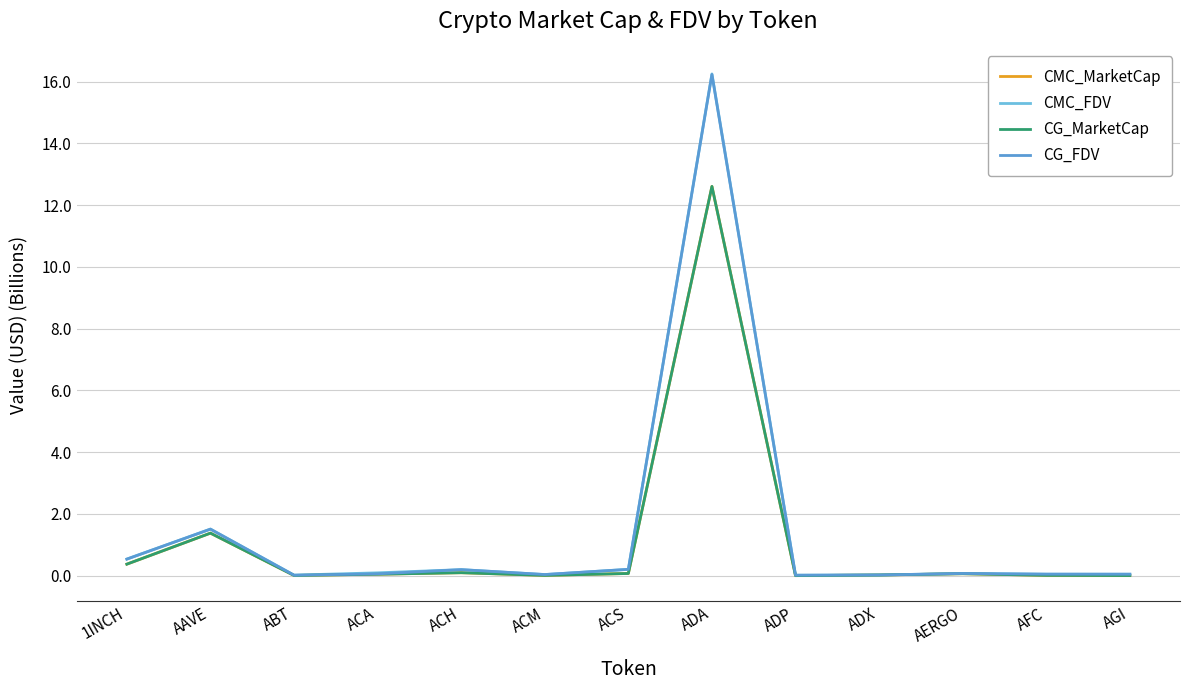

The CMC_FDV series shows 0.1 at AFC. True or false?

False